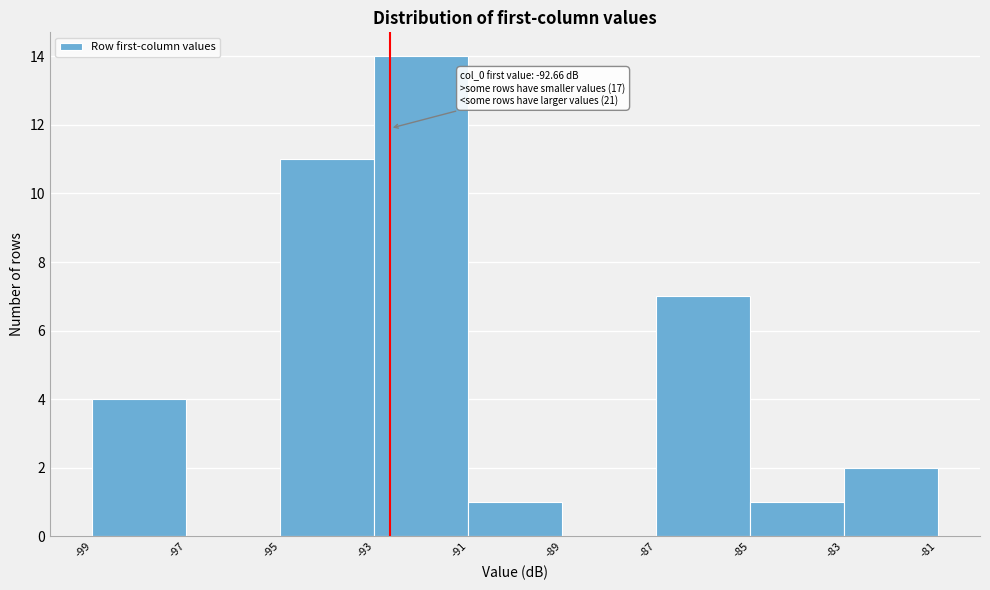

Over which range of the x-axis is the bar tallest?

-93 to -91